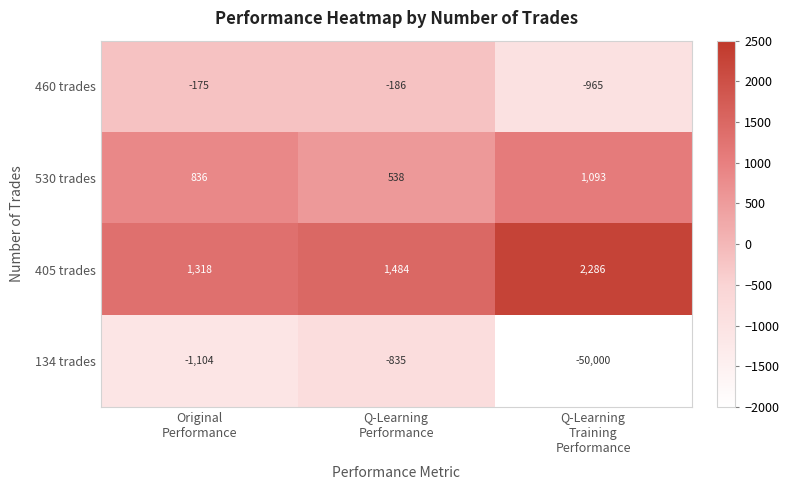

At how many categories does at least one series exceed 119?

3